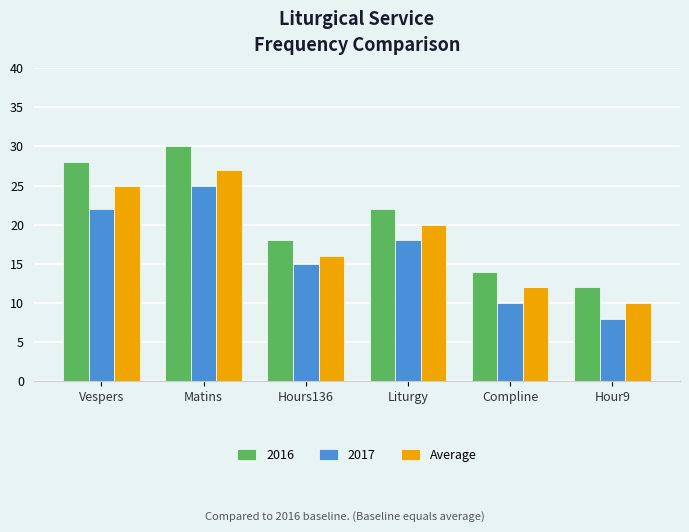

What is the approximate value of 2016 at Vespers, to the nearest 5?

30